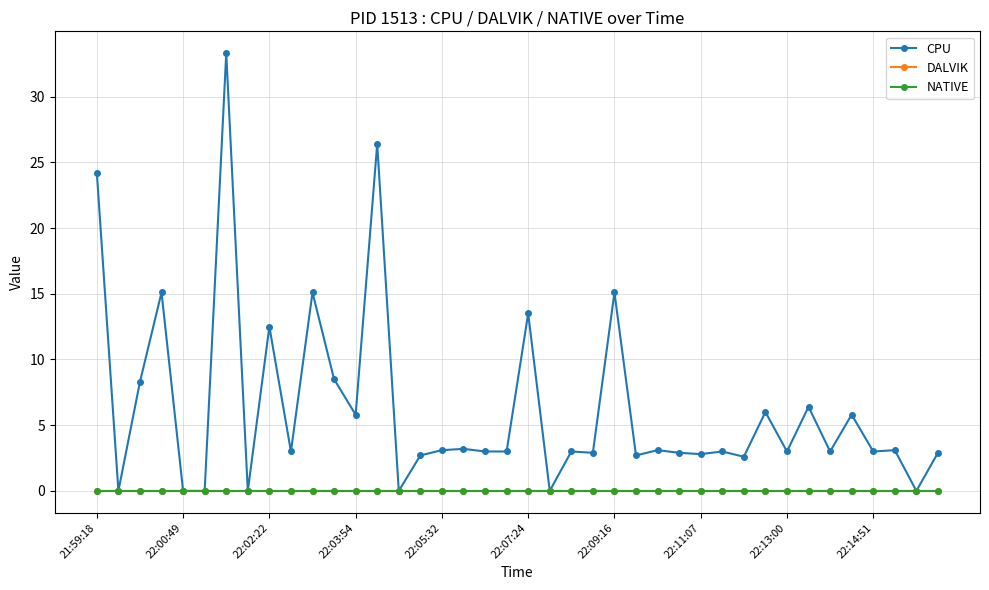

Reading right to left, extract all data points from this chart.

CPU: 2.9	0.0	3.1	3.0	5.8	3.0	6.4	3.0	6.0	2.6	3.0	2.8	2.9	3.1	2.7	15.1	2.9	3.0	0.0	13.5	3.0	3.0	3.2	3.1	2.7	0.0	26.4	5.8	8.5	15.1	3.0	12.5	0.0	33.3	0.0	0.0	15.1	8.3	0.0	24.2
DALVIK: 0.0	0.0	0.0	0.0	0.0	0.0	0.0	0.0	0.0	0.0	0.0	0.0	0.0	0.0	0.0	0.0	0.0	0.0	0.0	0.0	0.0	0.0	0.0	0.0	0.0	0.0	0.0	0.0	0.0	0.0	0.0	0.0	0.0	0.0	0.0	0.0	0.0	0.0	0.0	0.0
NATIVE: 0.0	0.0	0.0	0.0	0.0	0.0	0.0	0.0	0.0	0.0	0.0	0.0	0.0	0.0	0.0	0.0	0.0	0.0	0.0	0.0	0.0	0.0	0.0	0.0	0.0	0.0	0.0	0.0	0.0	0.0	0.0	0.0	0.0	0.0	0.0	0.0	0.0	0.0	0.0	0.0